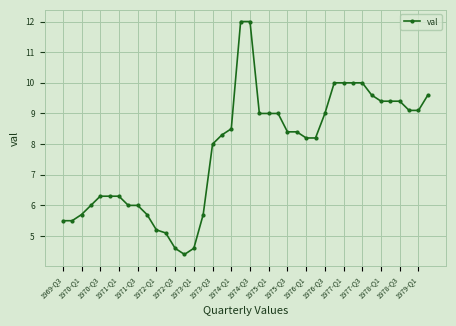

What is the maximum value shown in the chart?

12.0